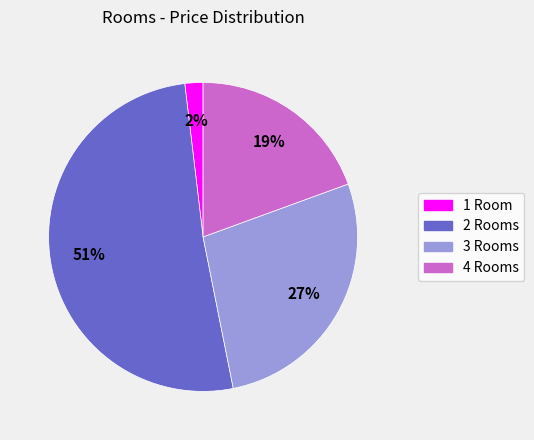

Is there any slice that represents more than half of the pie?

Yes